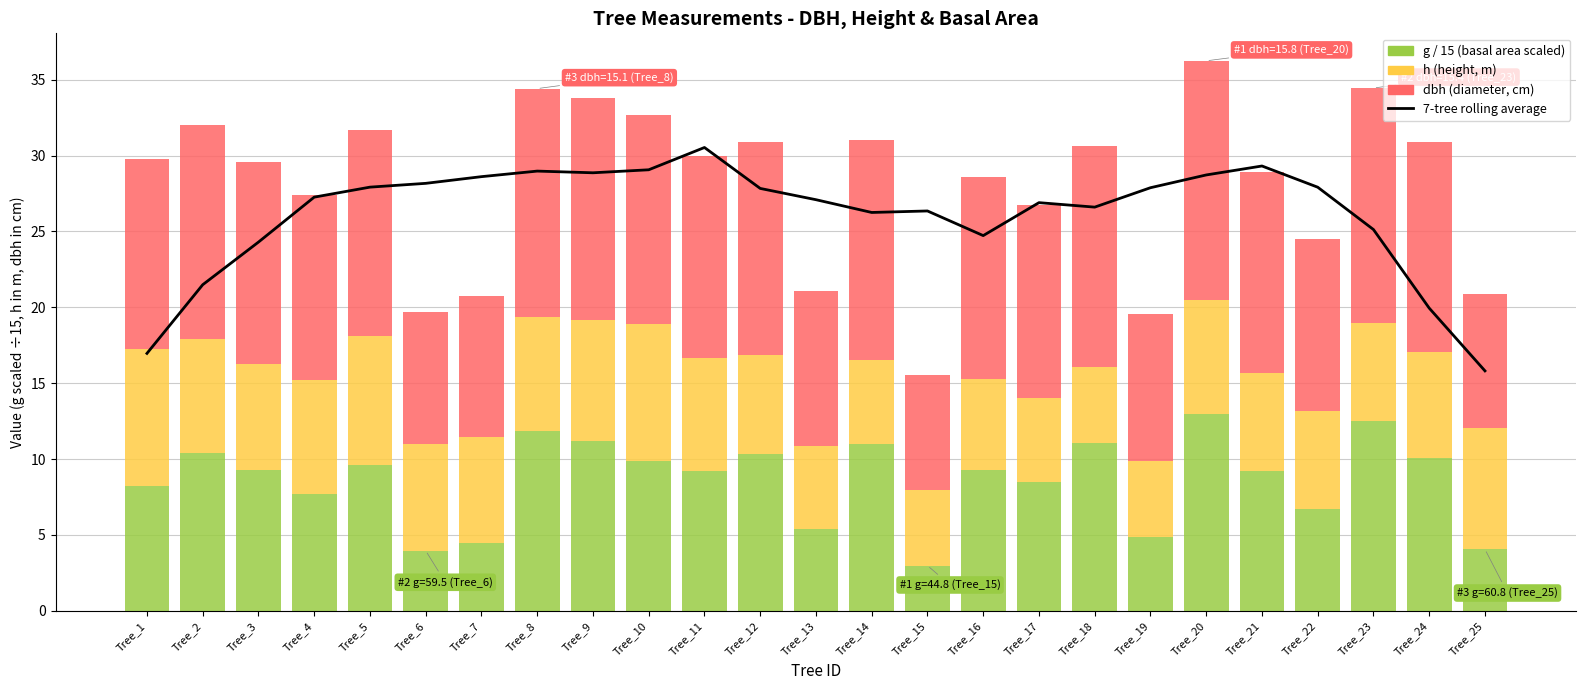

What is the greatest value displayed?

30.5